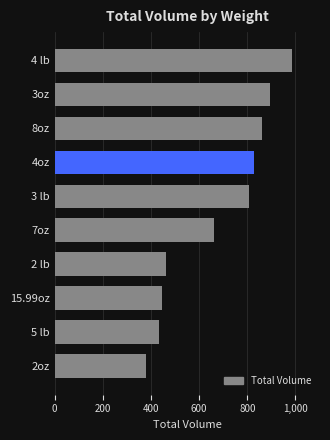

What is the average value?

676